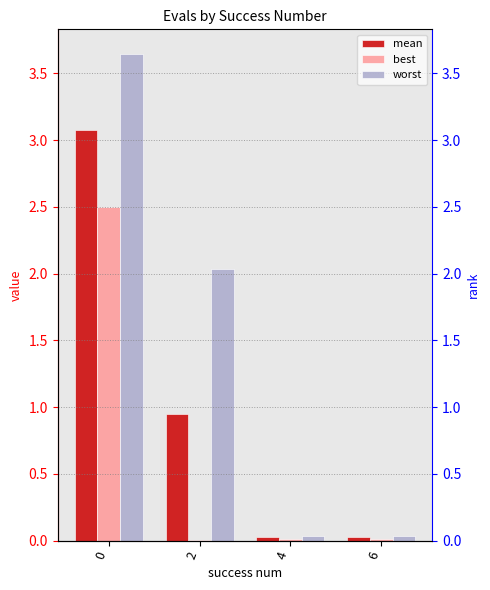

What is the difference between the worst values at 6 and 2?

2.0